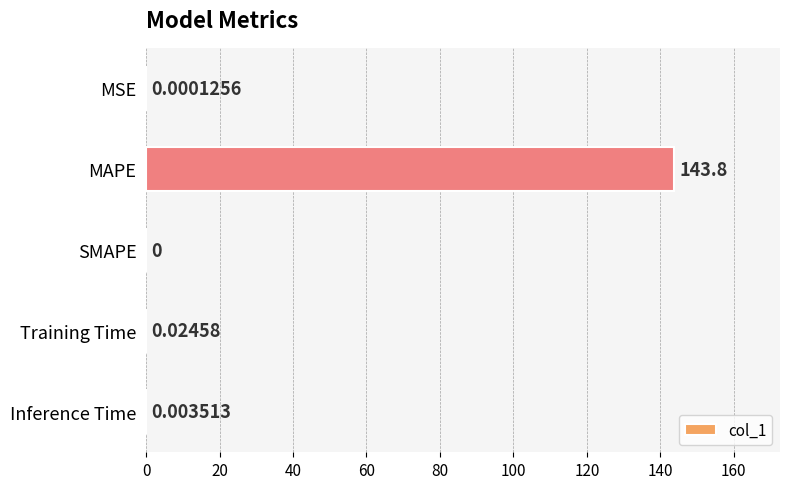

At which category does the chart reach its peak across all series?

MAPE